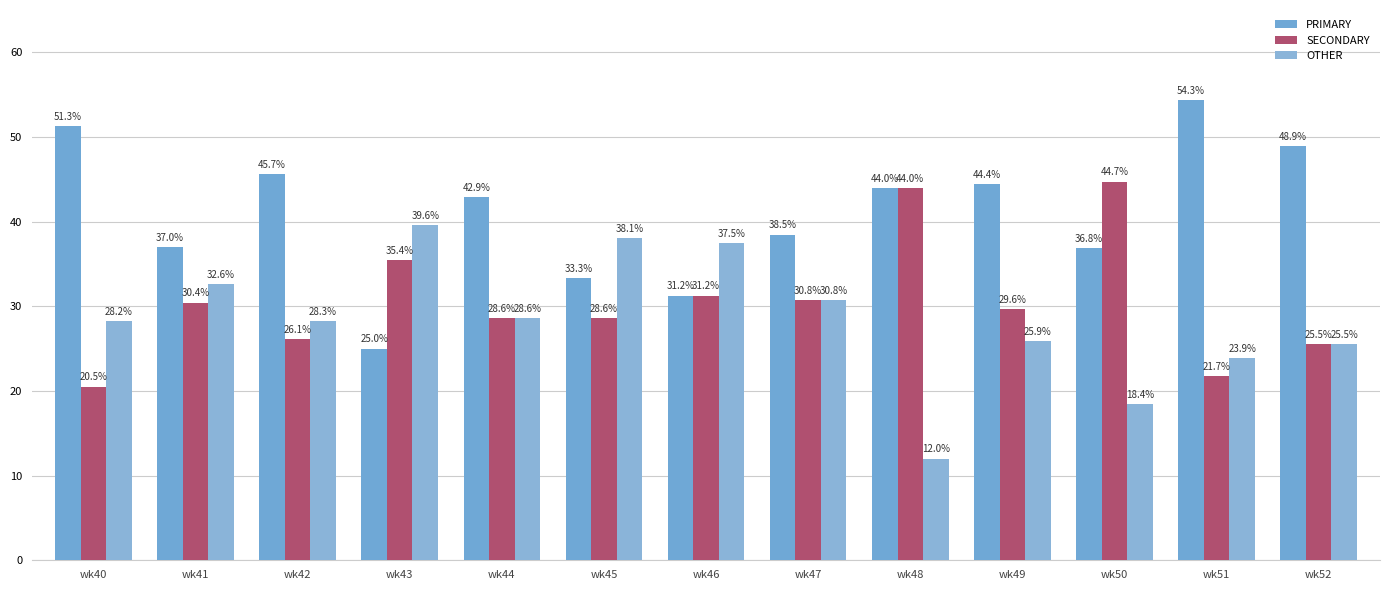

How many bars are there in each group?

3